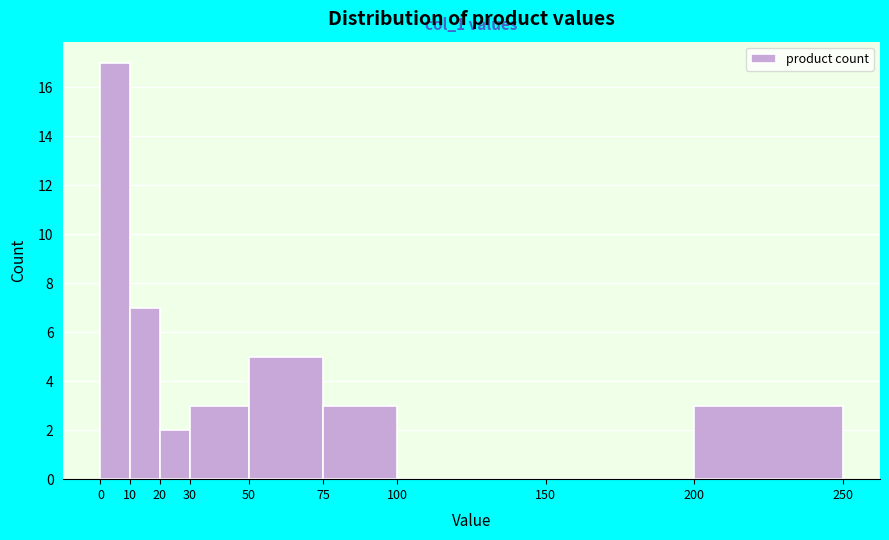

Over which range of the x-axis is the bar tallest?

0 to 10